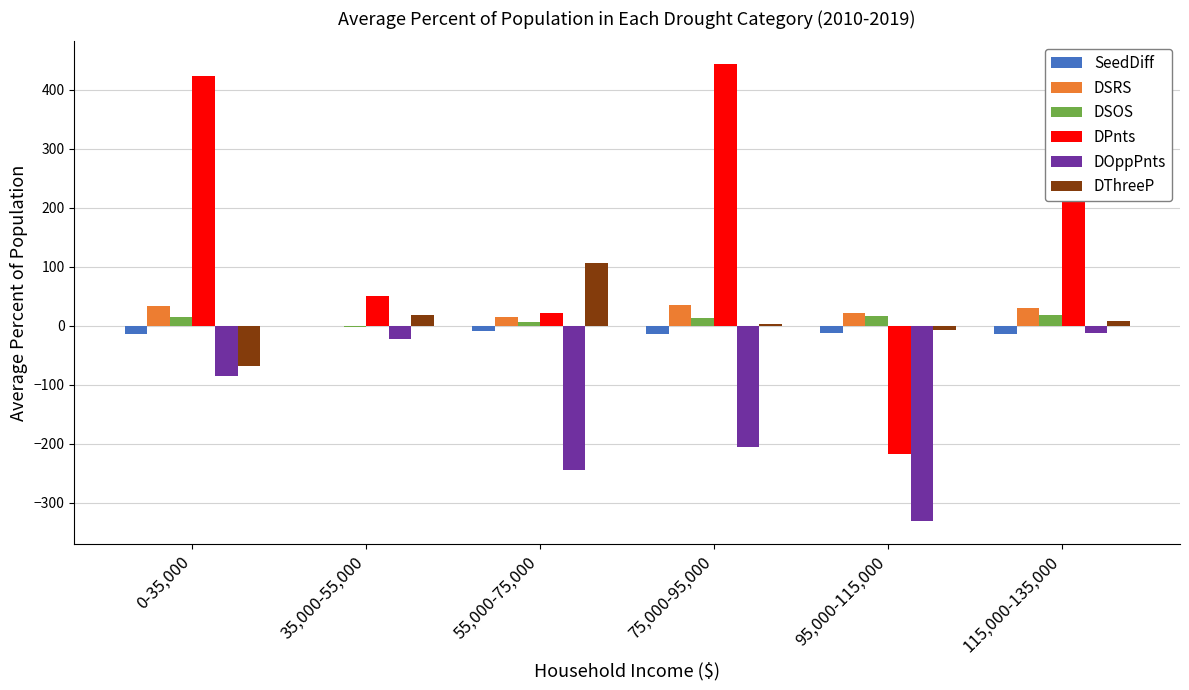

Which series has the largest total across all categories?

DPnts